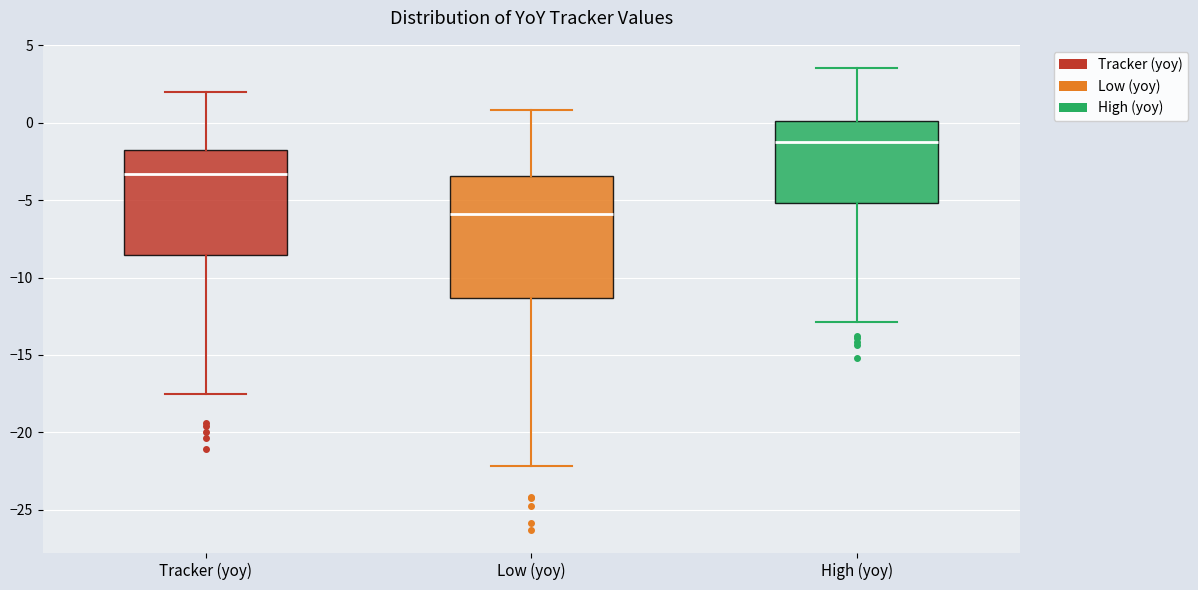

Where does the median line of the box for Tracker (yoy) sit on the y-axis? The values are not printed on the chart, so give them approximately, as read against the axis.

-3.5